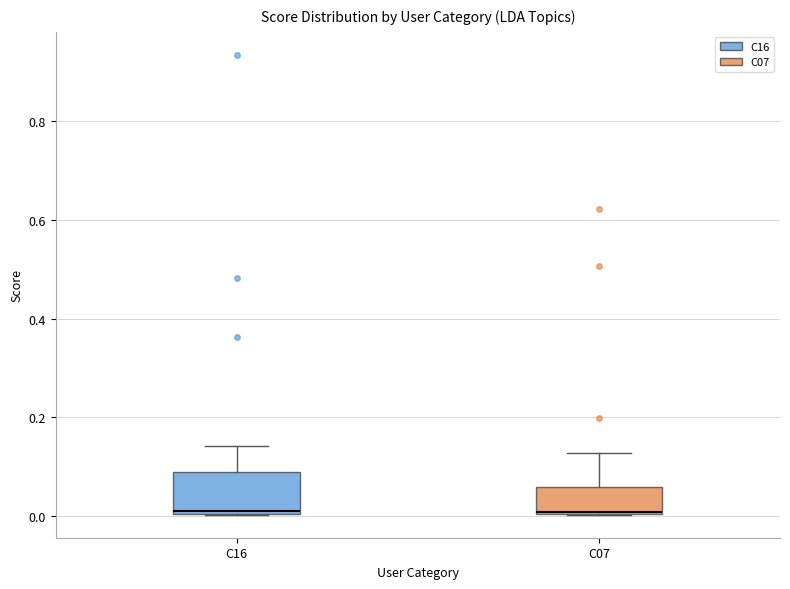

Reading left to right, read every box against the y-axis: the position of its median line, the range the box covers, and the ends of its whiskers. The values are not printed on the chart, so give them approximately, as read against the axis.

C16: median 0.02, box 0.00 to 0.08, whiskers 0.00 to 0.14
C07: median 0.00, box 0.00 to 0.06, whiskers 0.00 to 0.12